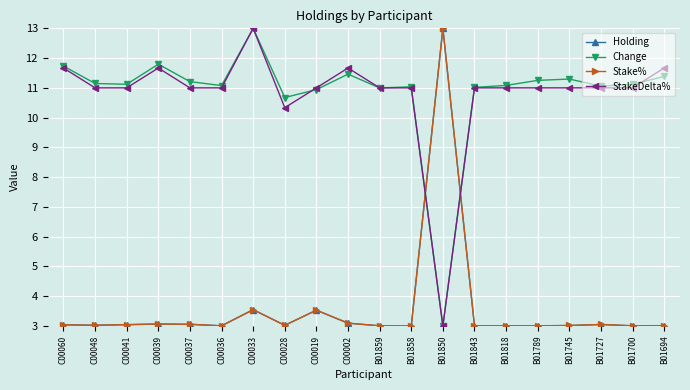

Between B01850 and B01789, which series saw the biggest shift?

Holding